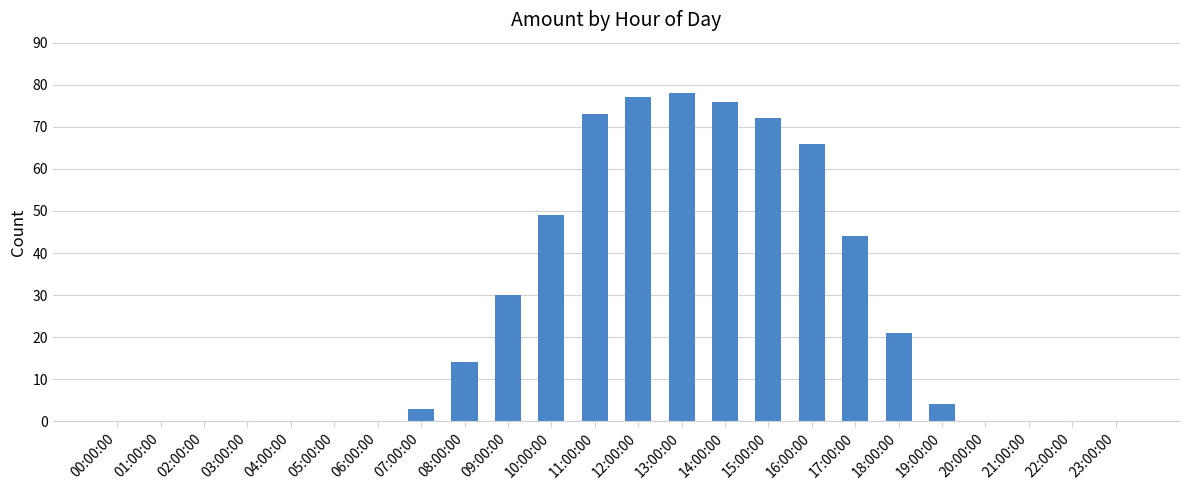

True or false: the data shows 19 at 10:00:00.

False